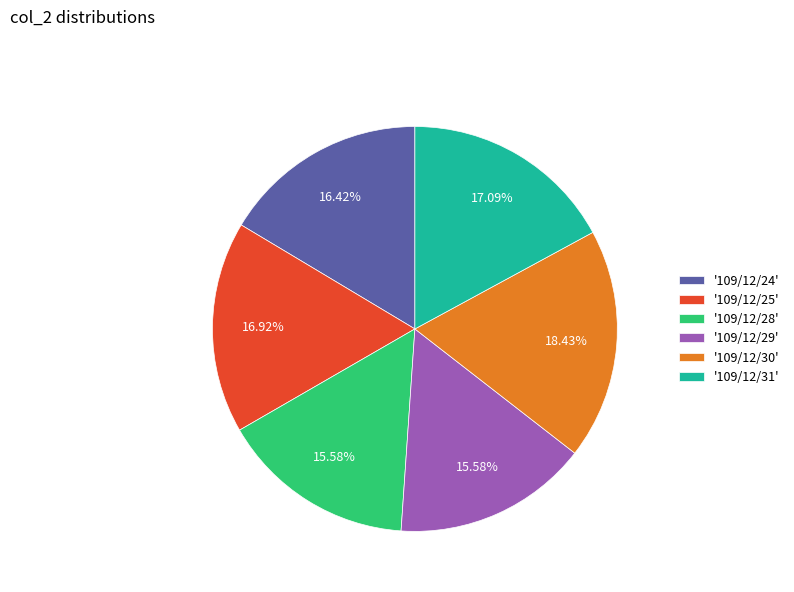

Between '109/12/24' and '109/12/25', which is larger?

'109/12/25'